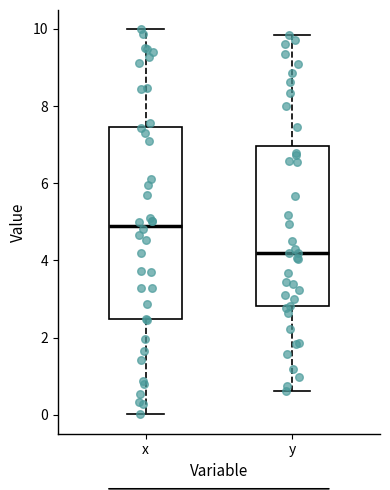

Reading left to right, transcribe this box plot: for each box, give where its median line is, the range the box spans, and where its two whiskers end, as read against the y-axis. The values are not printed on the chart, so give them approximately, as read against the axis.

x: median 4.8, box 2.4 to 7.4, whiskers 0.0 to 10.0
y: median 4.2, box 2.8 to 7.0, whiskers 0.6 to 9.8